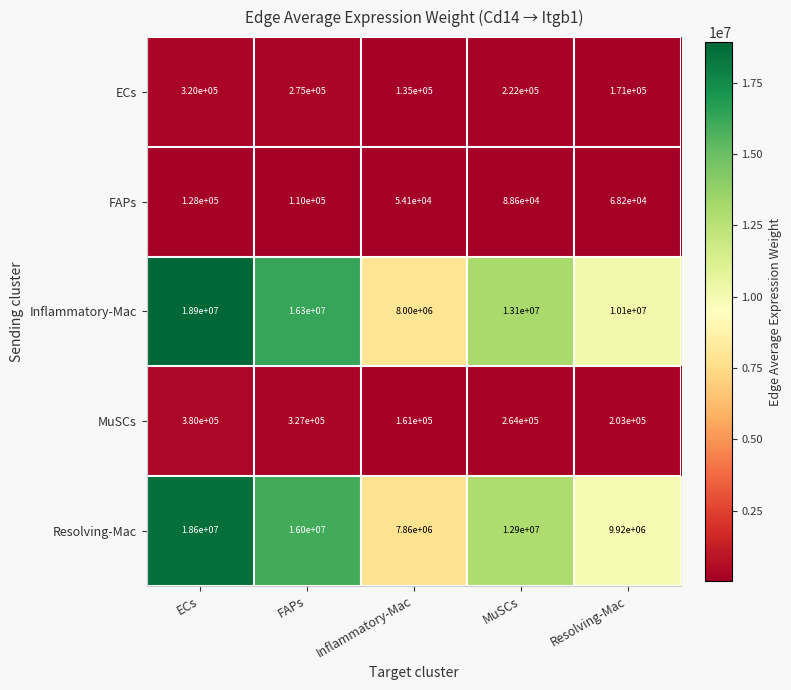

Read the Inflammatory-Mac value at Inflammatory-Mac, to the nearest 10.

8000000